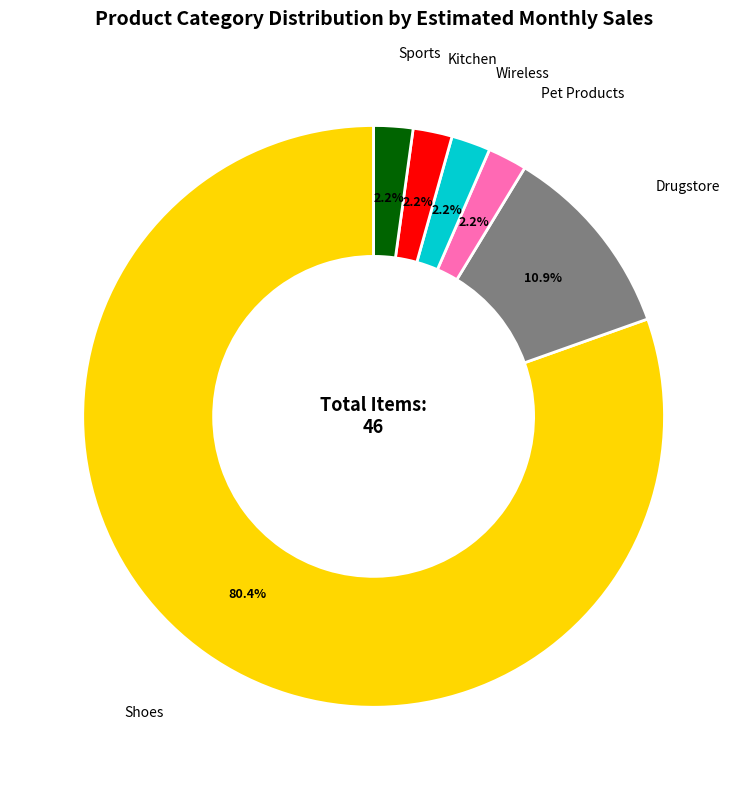

How many segments does this pie chart have?

6